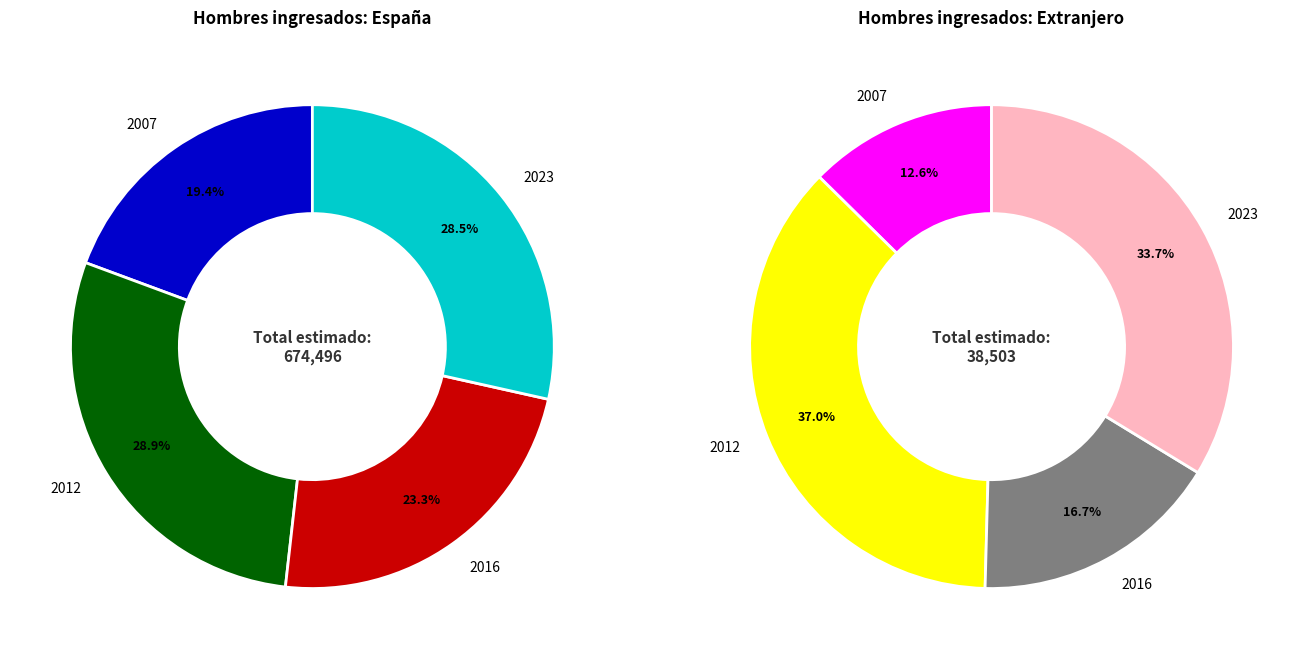

To the nearest percent, what percentage of the pie is 2016?

17%